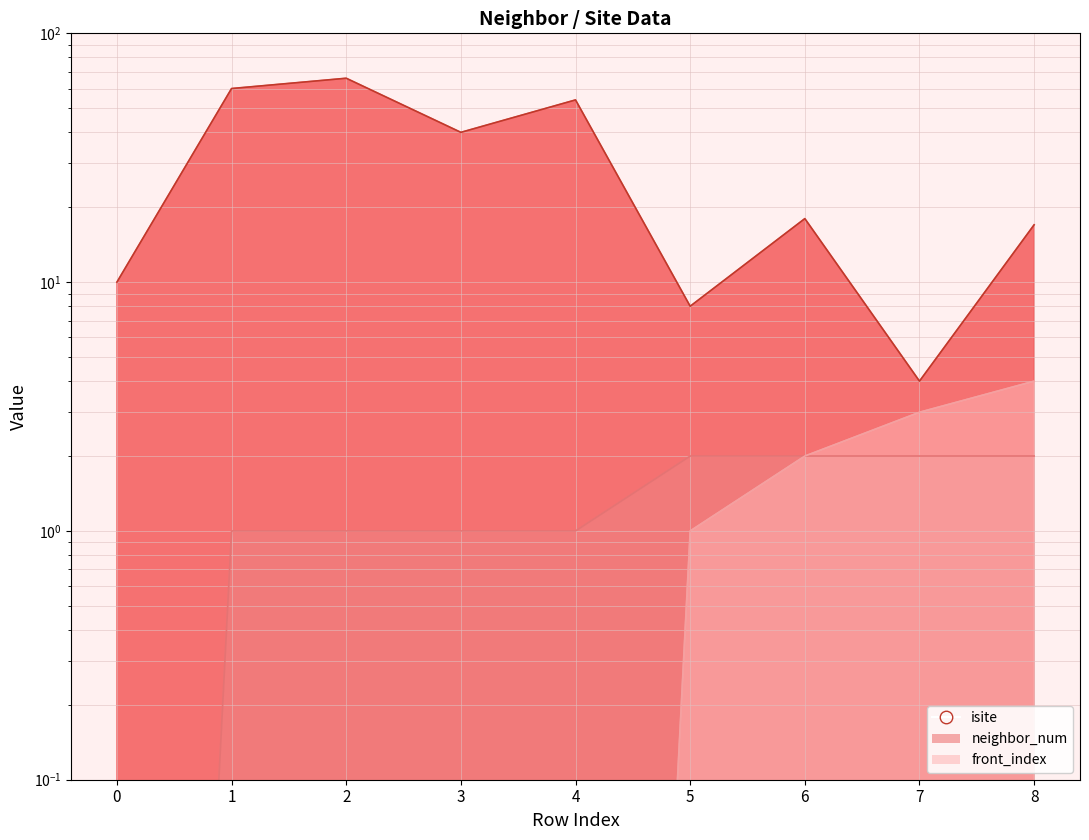

How many data points does each series have?

9